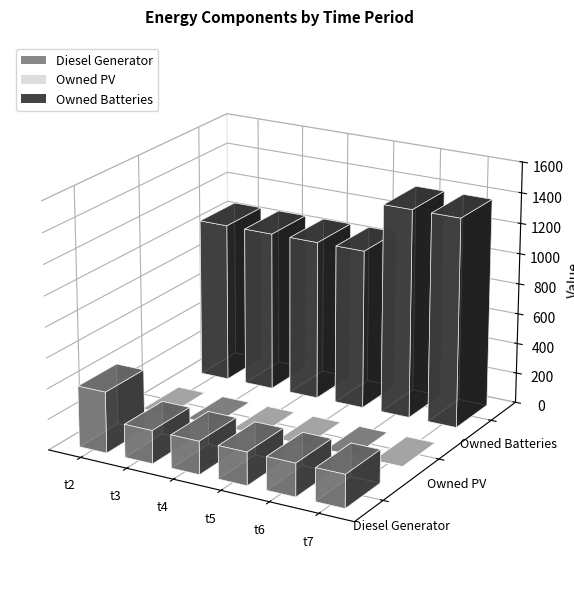

What are all the series names shown in the legend?

Diesel Generator, Owned PV, Owned Batteries